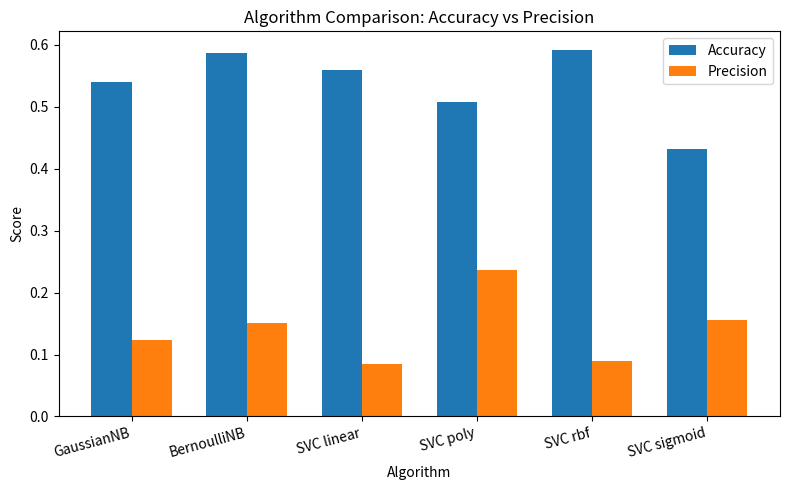

At which label does Precision reach its peak?

SVC poly